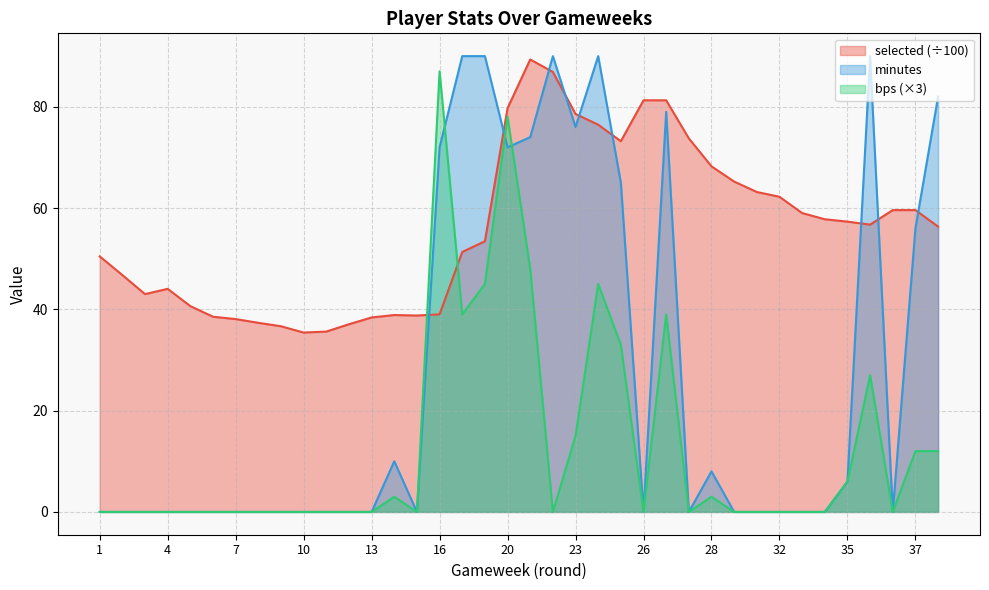

Rank the series by their average value, from highest to lowest.

selected (÷100), minutes, bps (×3)